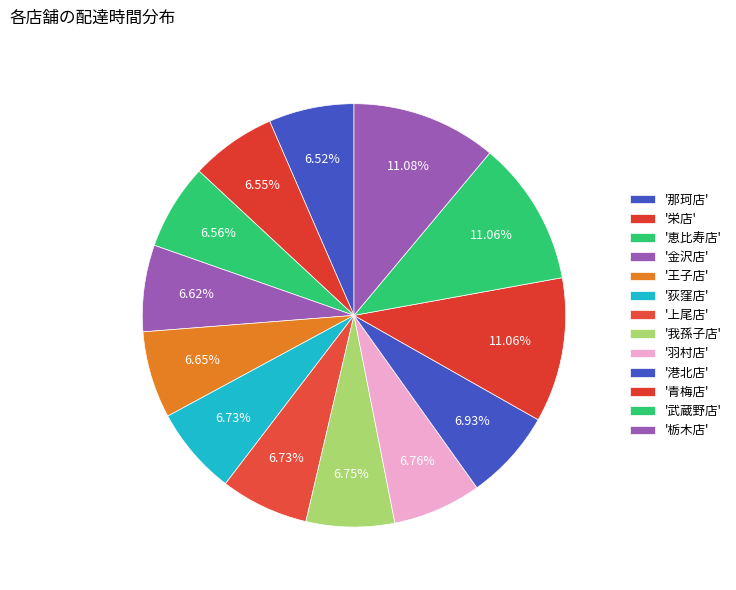

How many segments does this pie chart have?

13